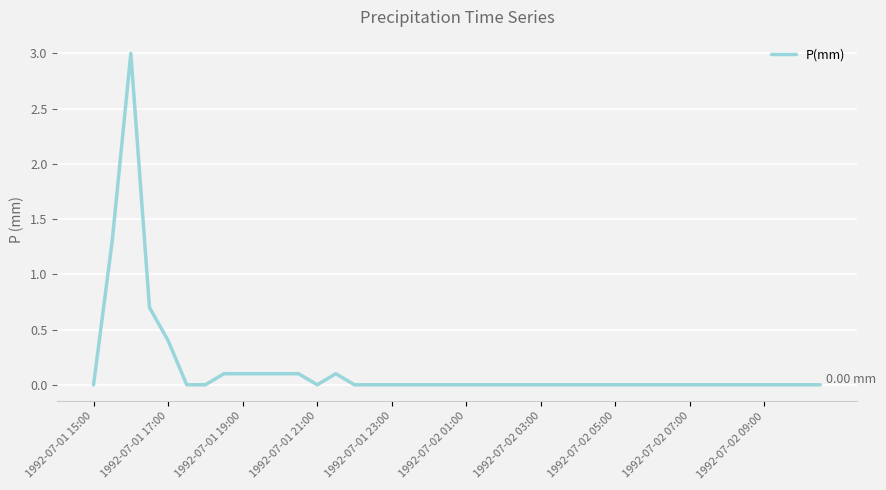

What is the difference between the maximum and minimum values?

3.0